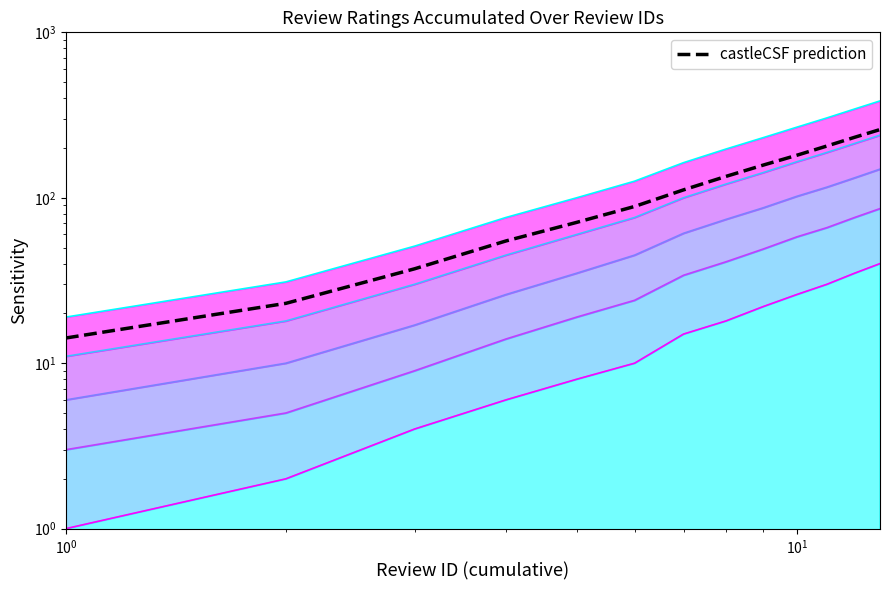

True or false: there are more than 2 points higher than both neighbors.

False